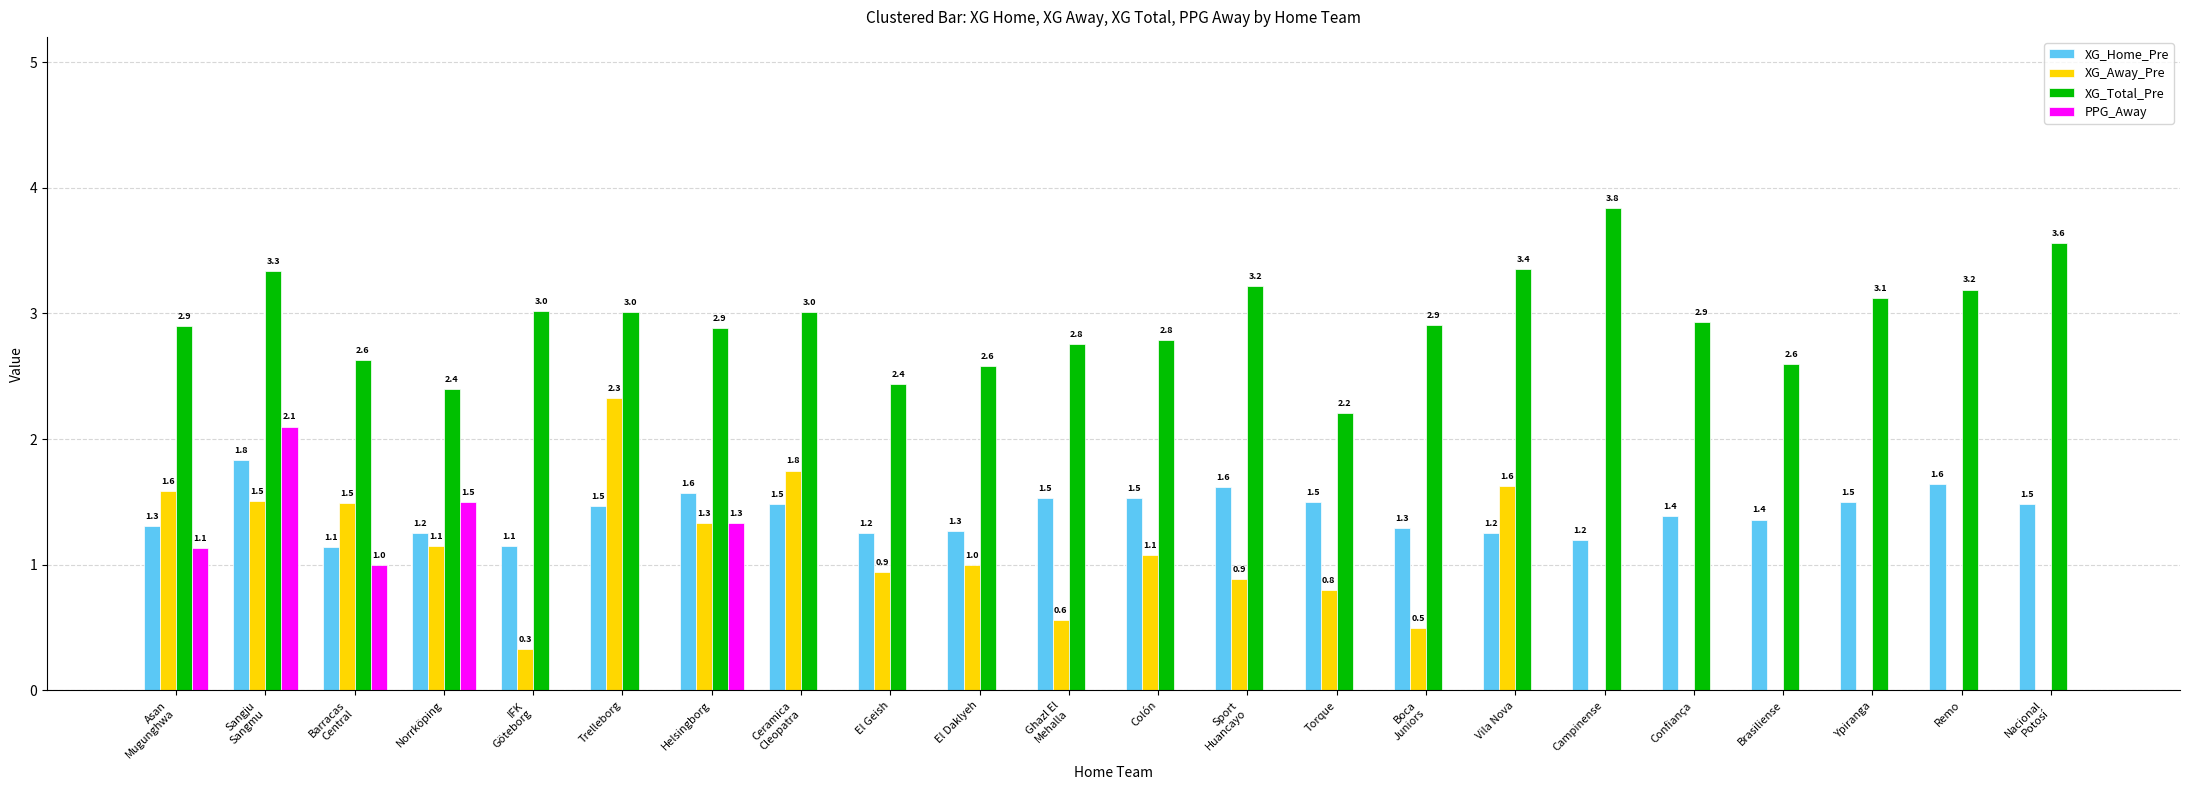

At which category is the sum across all series the highest?

Sangju
Sangmu